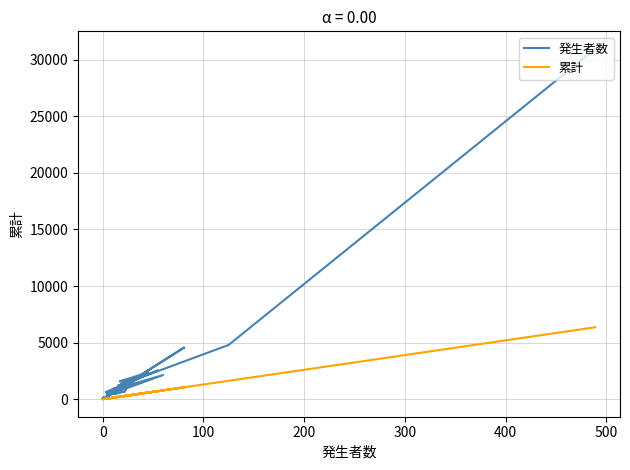

True or false: 累計 and 発生者数 cross at least once.

False